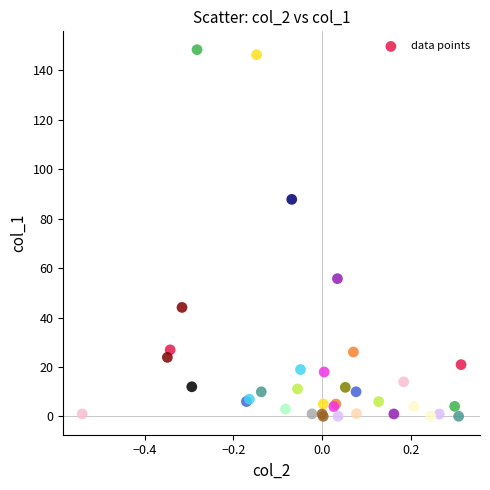

What Y value in the scatter plot is closest to 74?

87.8